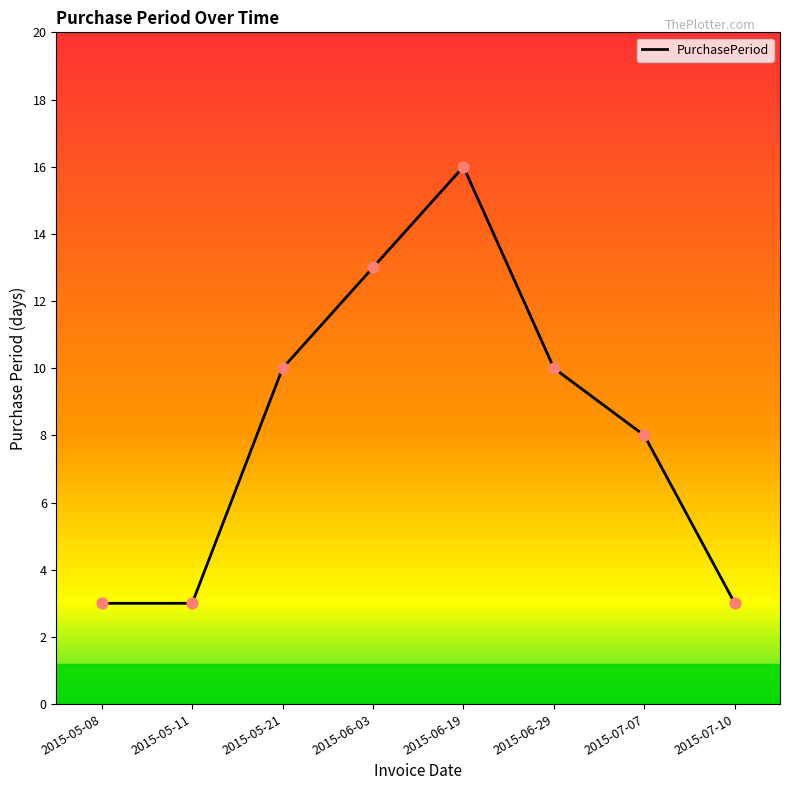

What is the change in value from 2015-06-19 to 2015-07-07?

-8